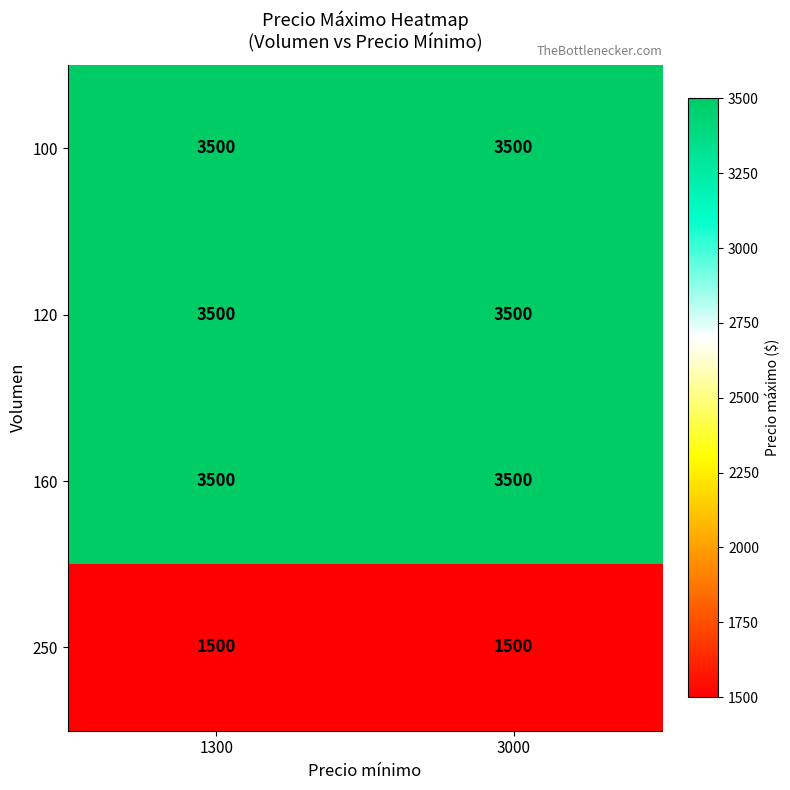

What is the total value across all series at 3000?

12000